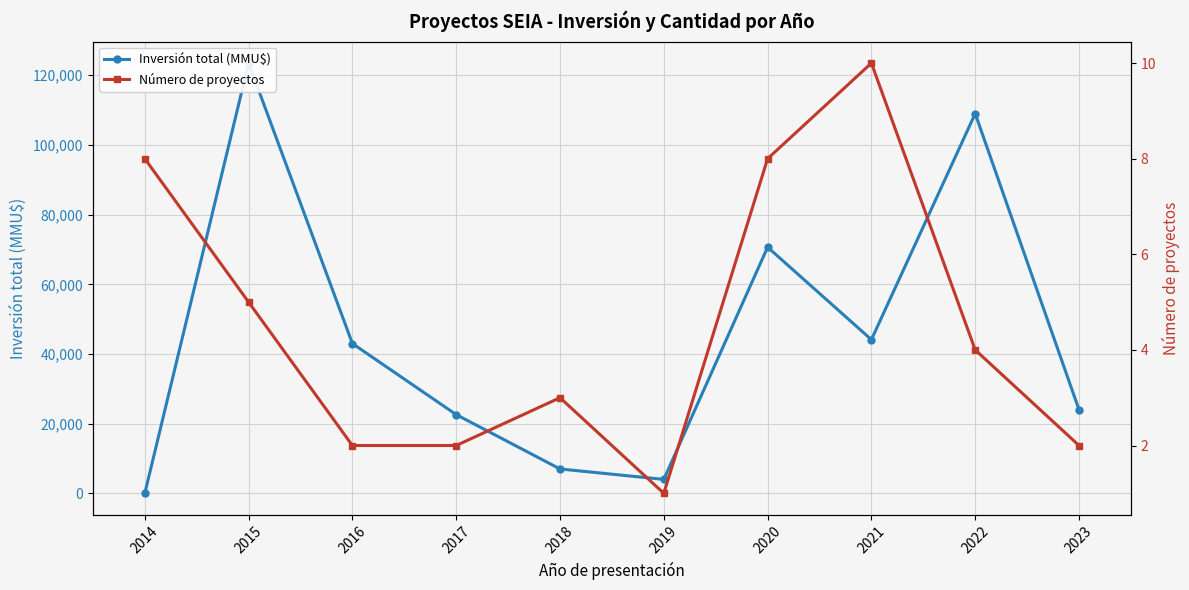

What is the value of the Inversión total (MMU$) point at the 10th from the left?

24000